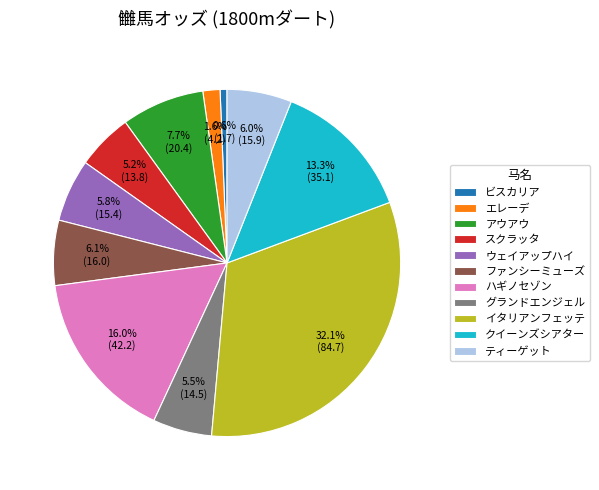

Which category has the biggest portion of the pie?

イタリアンフェッテ